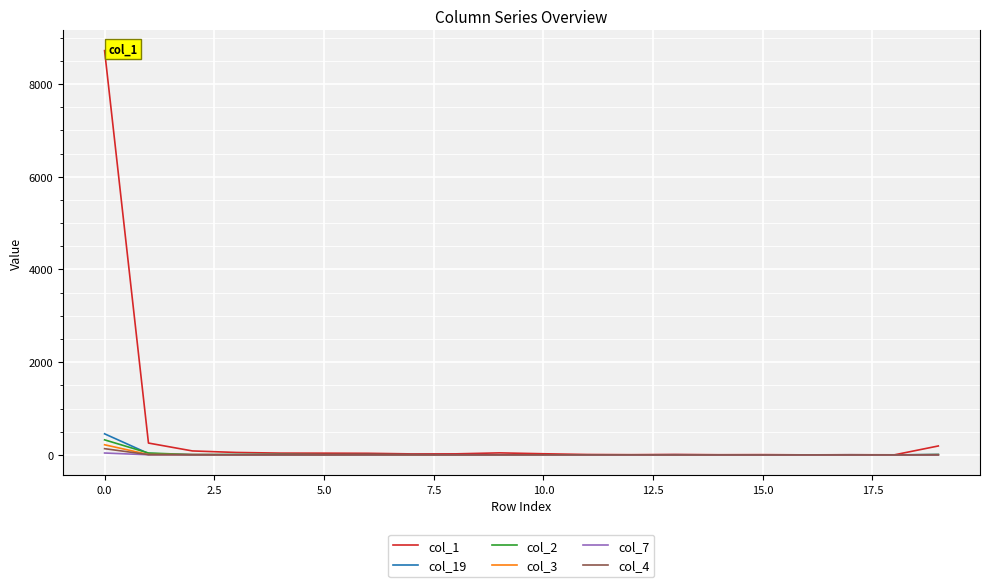

Which series has the largest total across all categories?

col_1